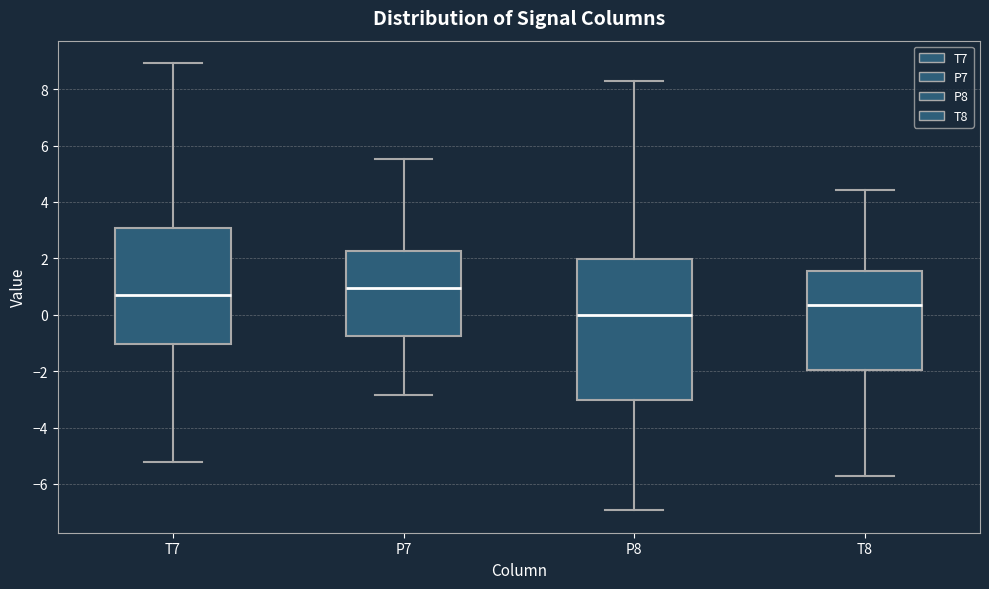

Where is the lower edge of the box for T7 on the y-axis? The values are not printed on the chart, so give them approximately, as read against the axis.

-1.0